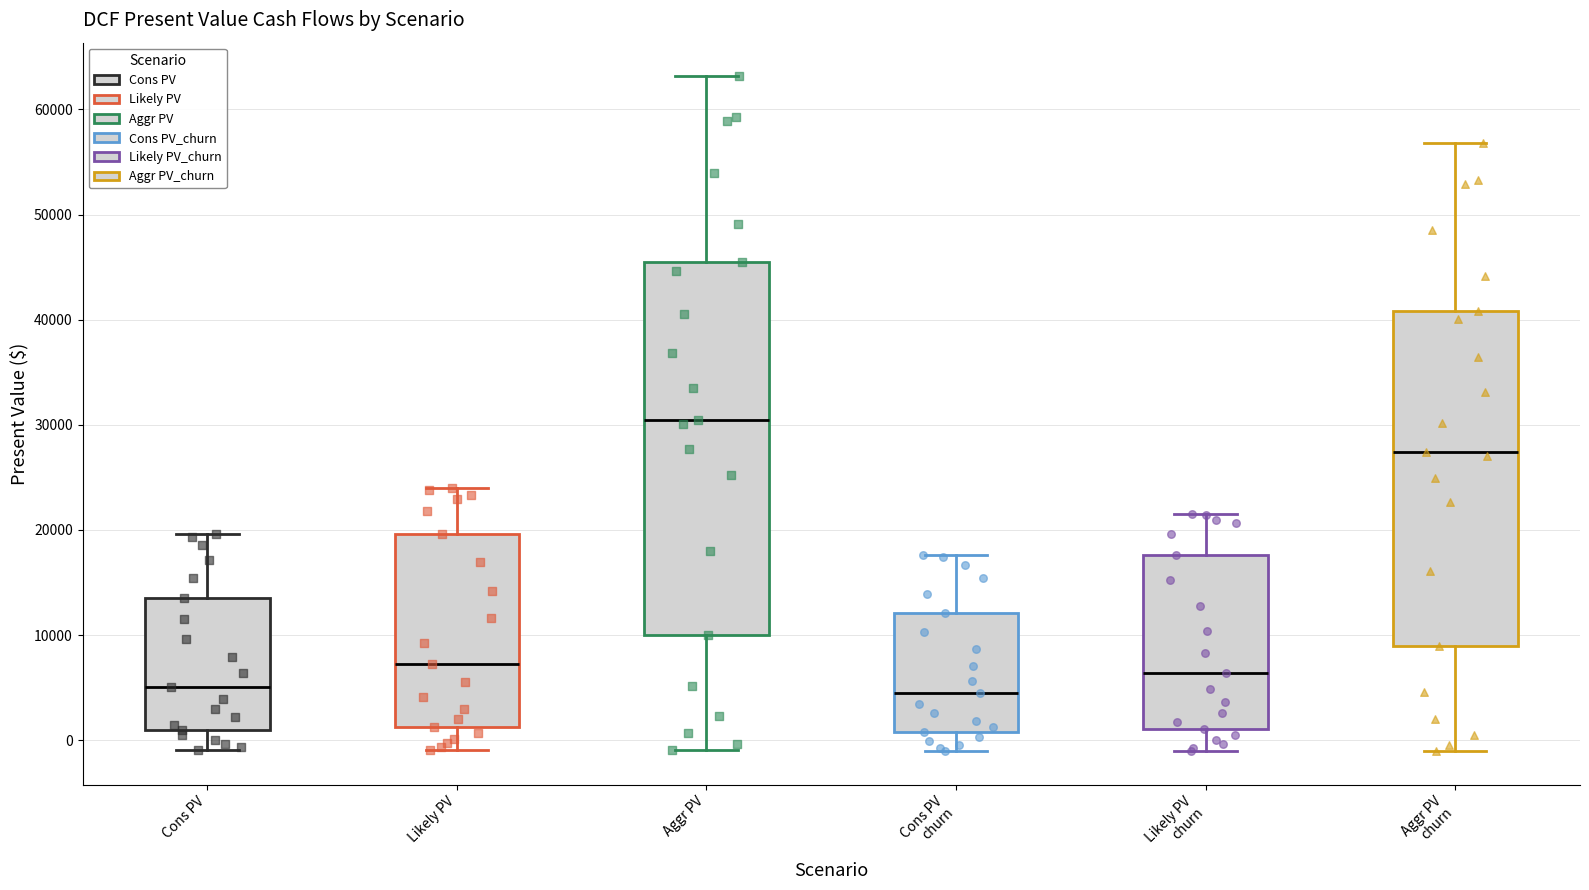

Comparing the boxes themselves (not the whiskers), which one is the tallest?

Aggr PV